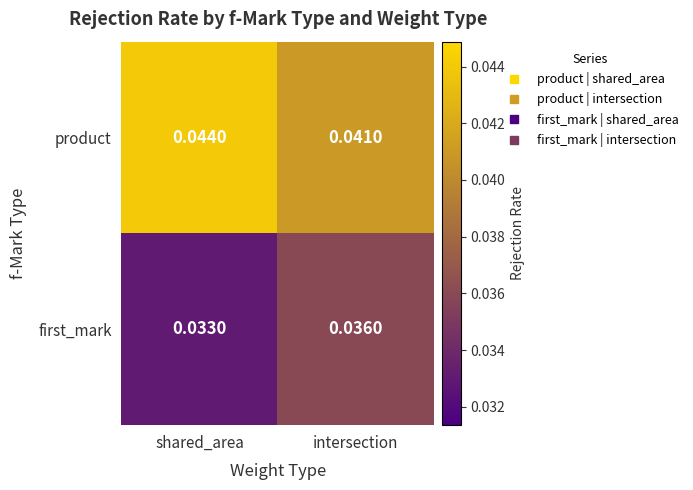

Where is product nearest to the value 0?

intersection